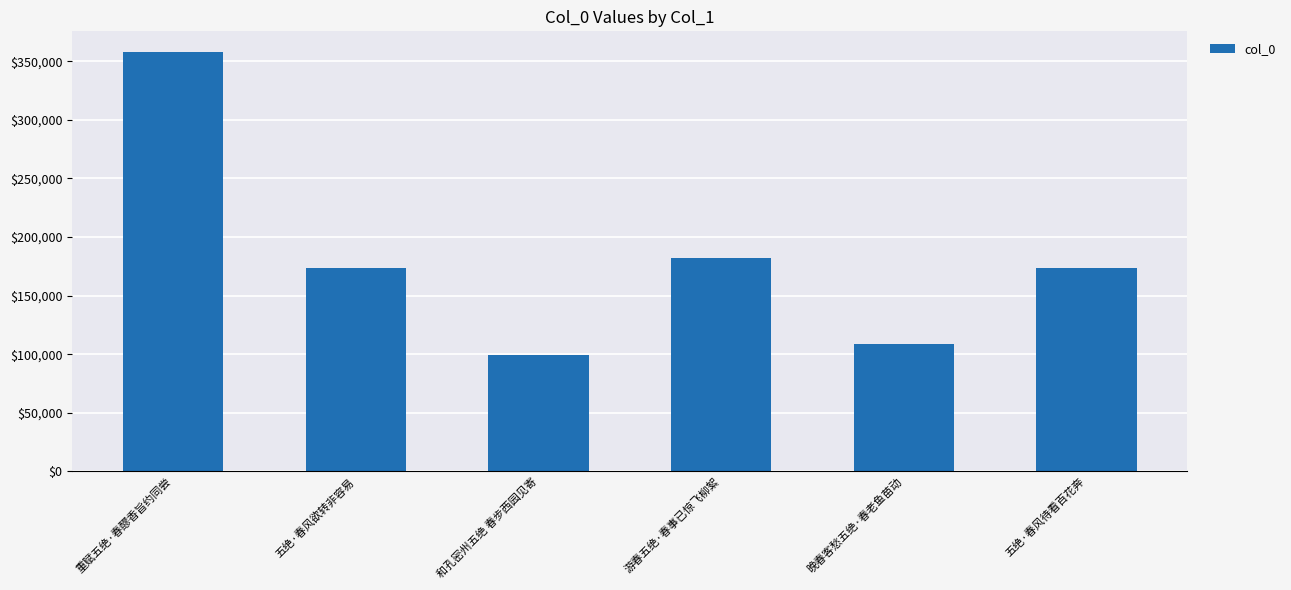

What is the label of the 6th bar from the right?

重赋五绝·春醪香旨约同尝